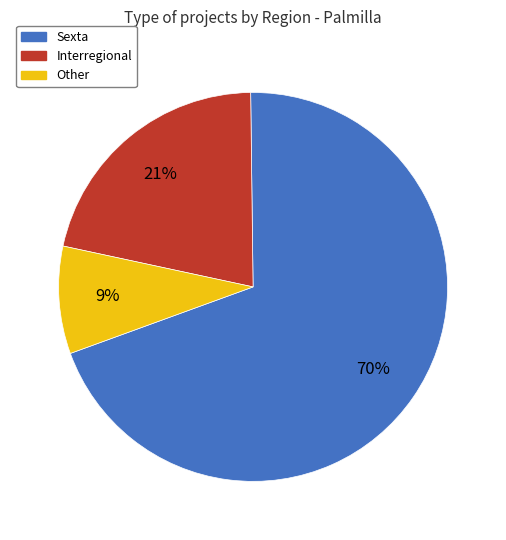

To the nearest percent, what is the average slice percentage?

33%